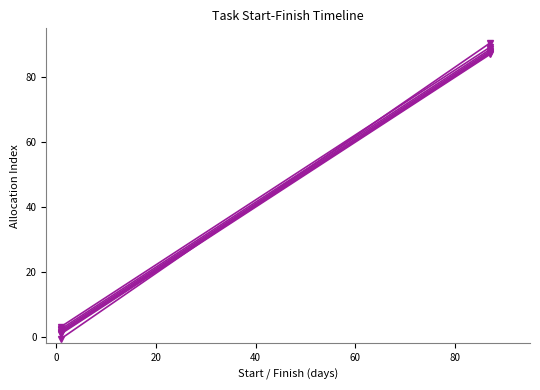

What is the lowest value of the T_B5_724M_M0_TO_M724_S series?

1